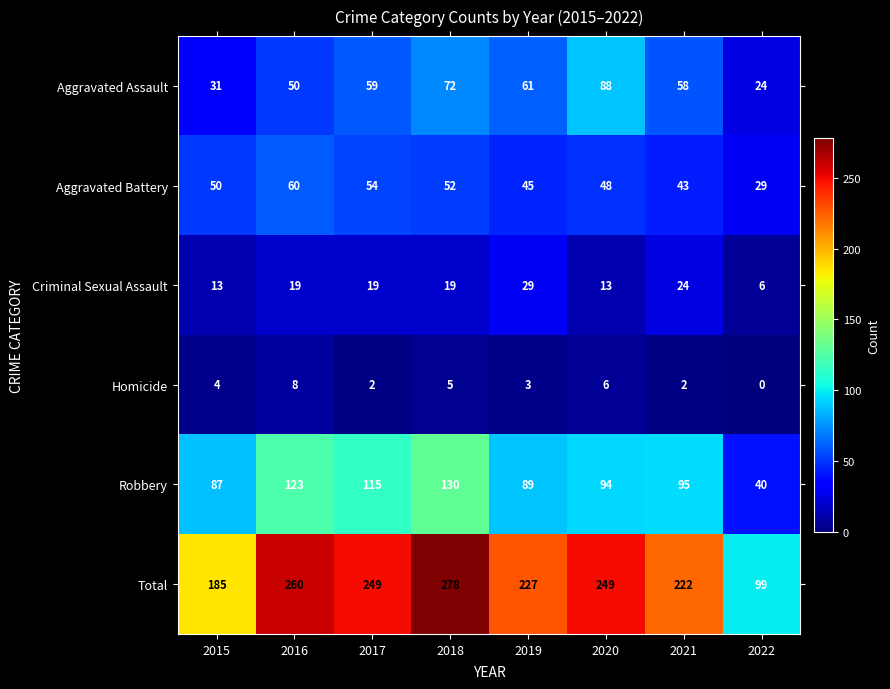

What is the difference between the highest and lowest values at 2019?

224